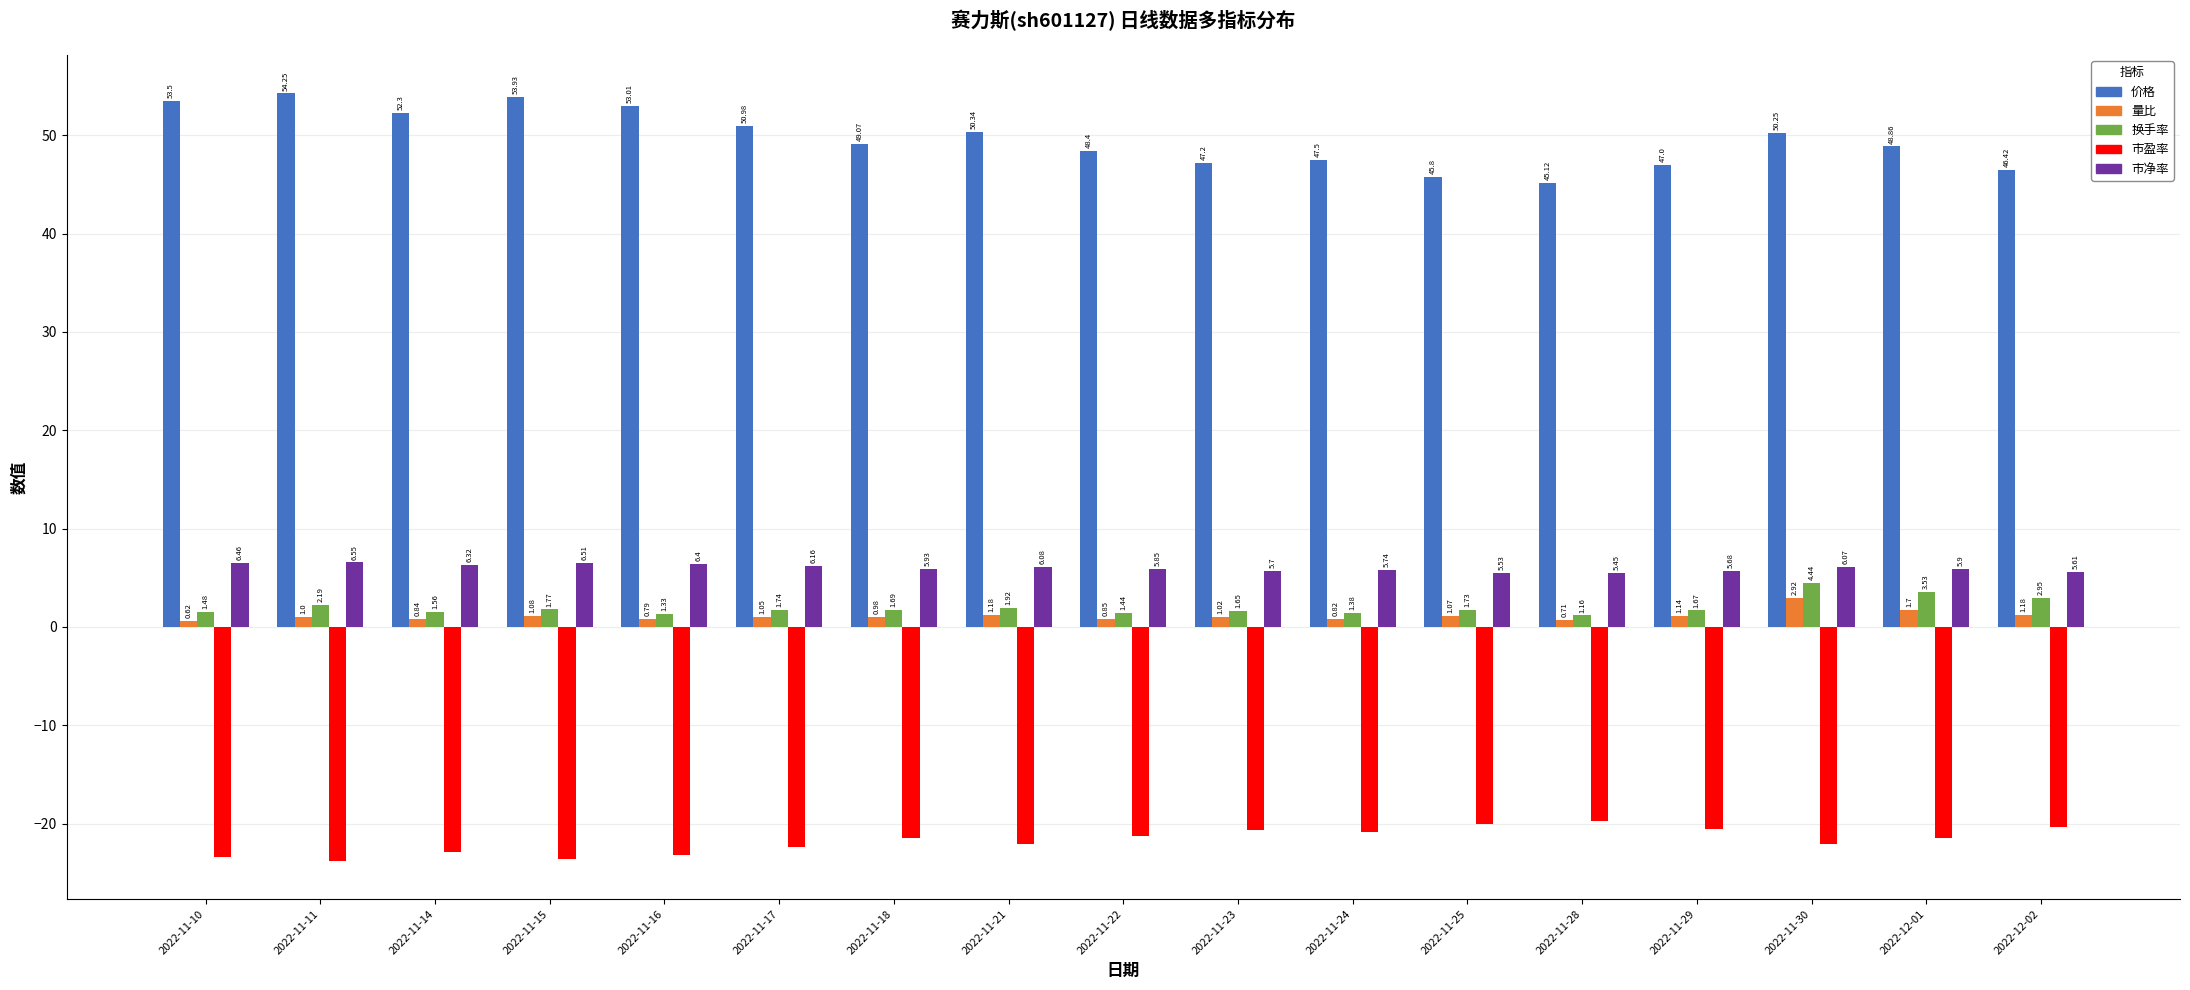

What is the difference between the second highest and second lowest values in the 市盈率 series?

3.6